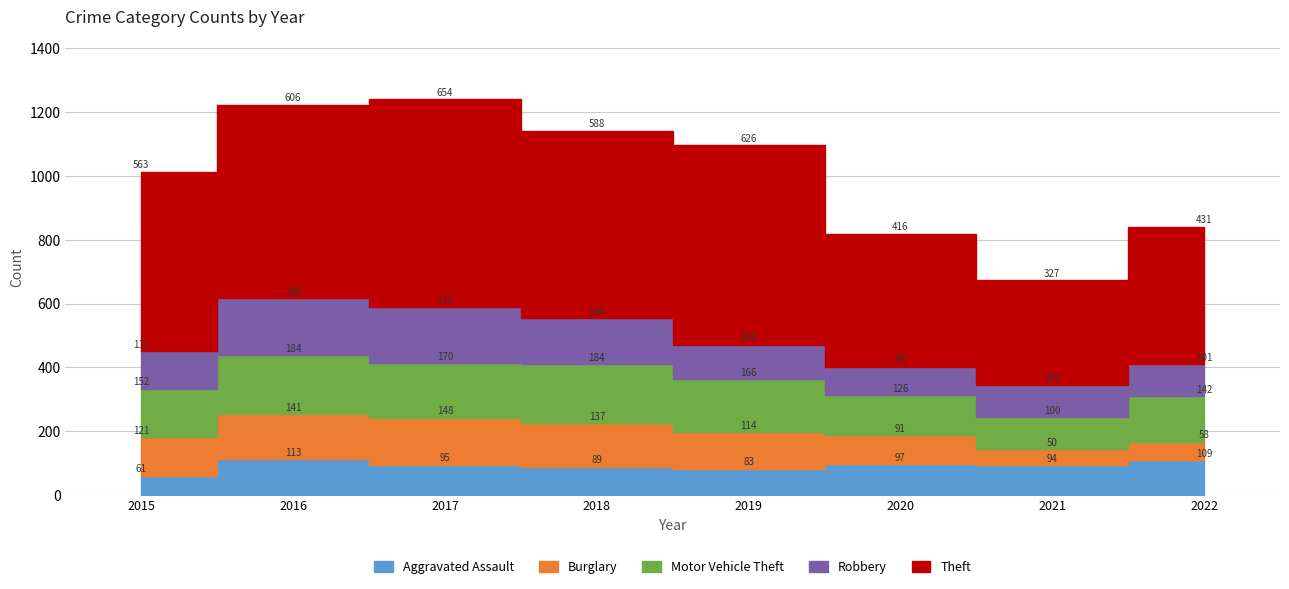

What is the minimum value for Burglary?

50